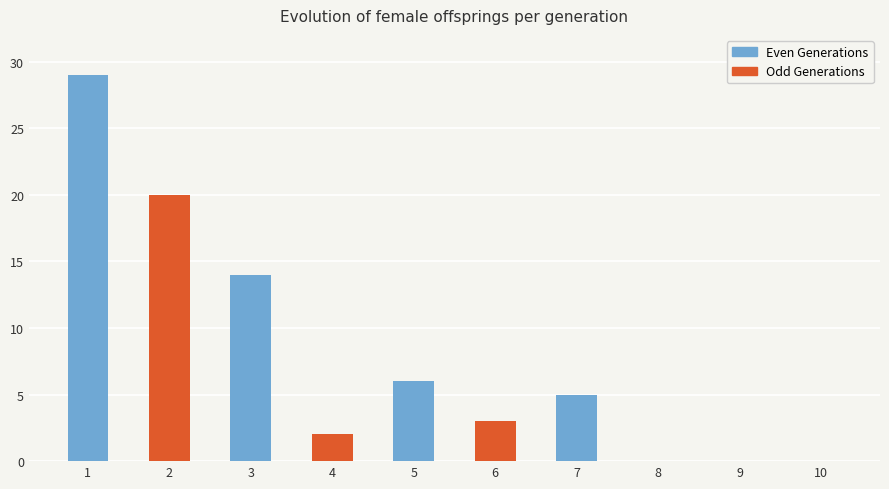

Where is the data nearest to the value 14?

3